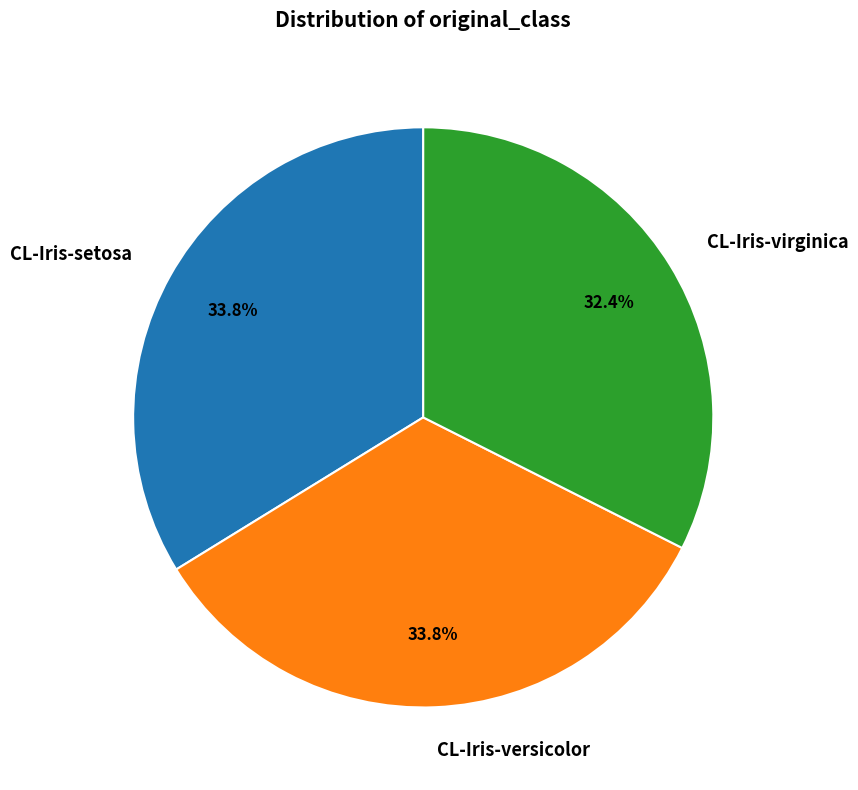

To the nearest percent, what is the difference between the CL-Iris-setosa and CL-Iris-virginica slice percentages?

1%